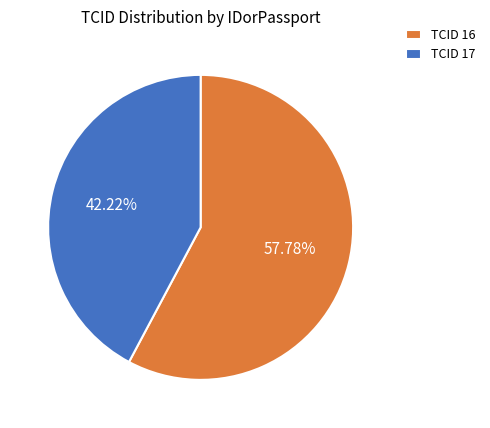

What is the majority slice?

TCID 16